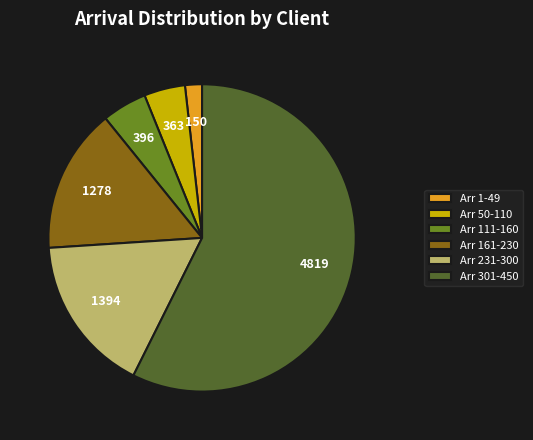

Is it true that Arr 301-450 is 57% of the pie?

True